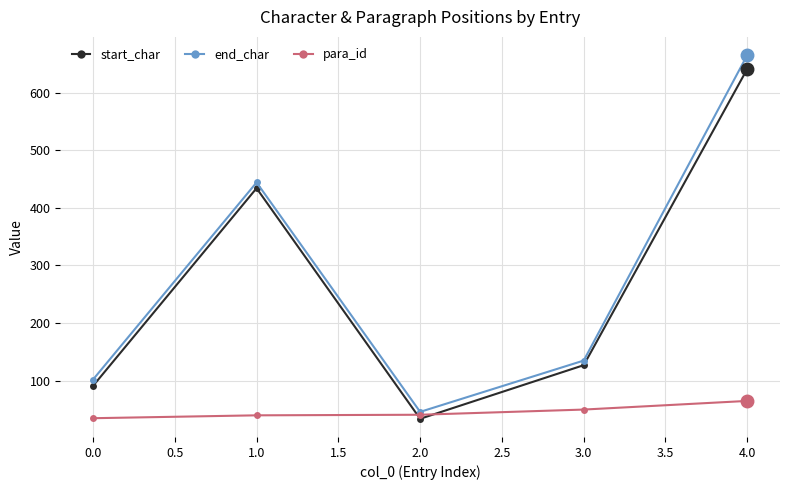

How many series are shown in this chart?

3